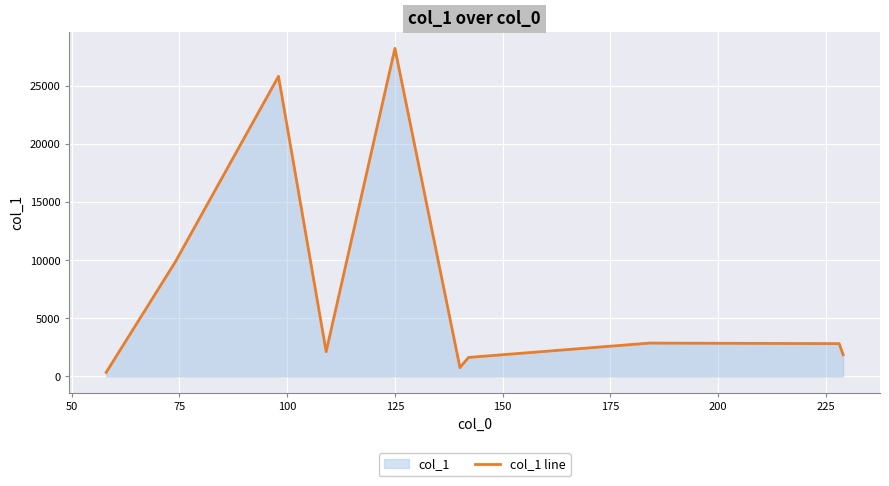

What is the difference between the maximum and minimum values?

27903.1